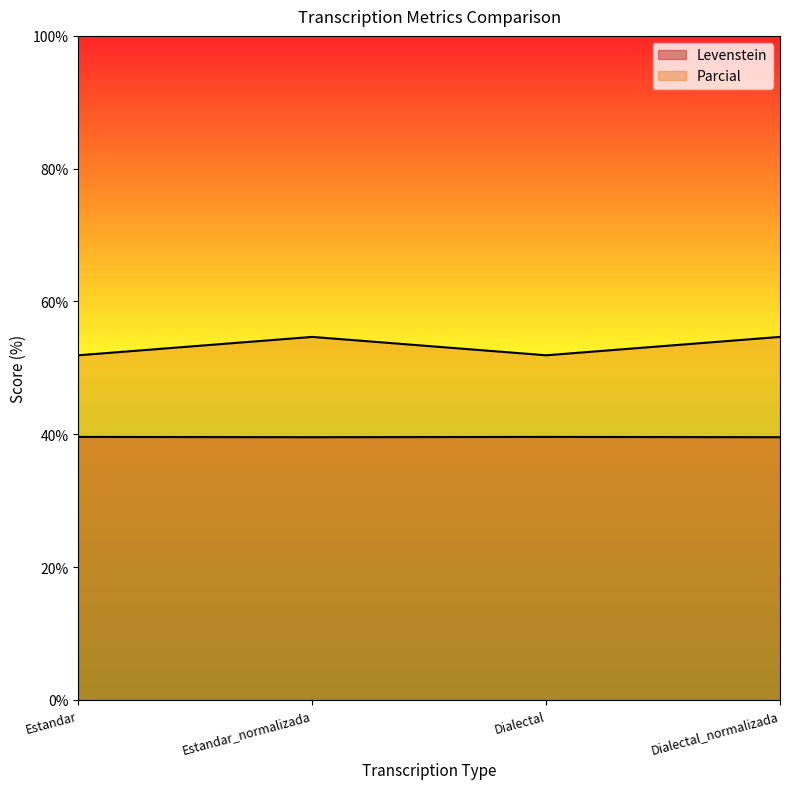

True or false: Parcial and Levenstein cross at least once.

False